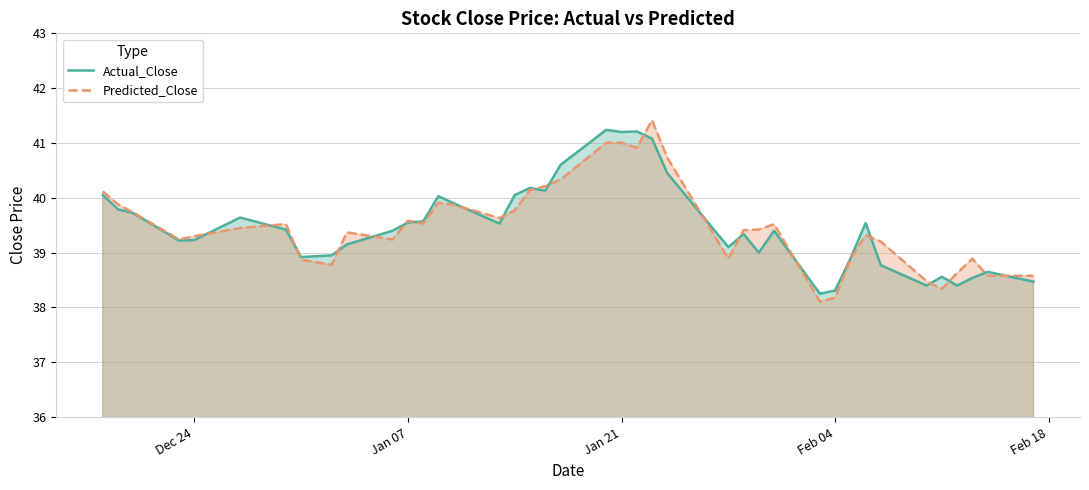

Which series has the widest spread of values?

Predicted_Close